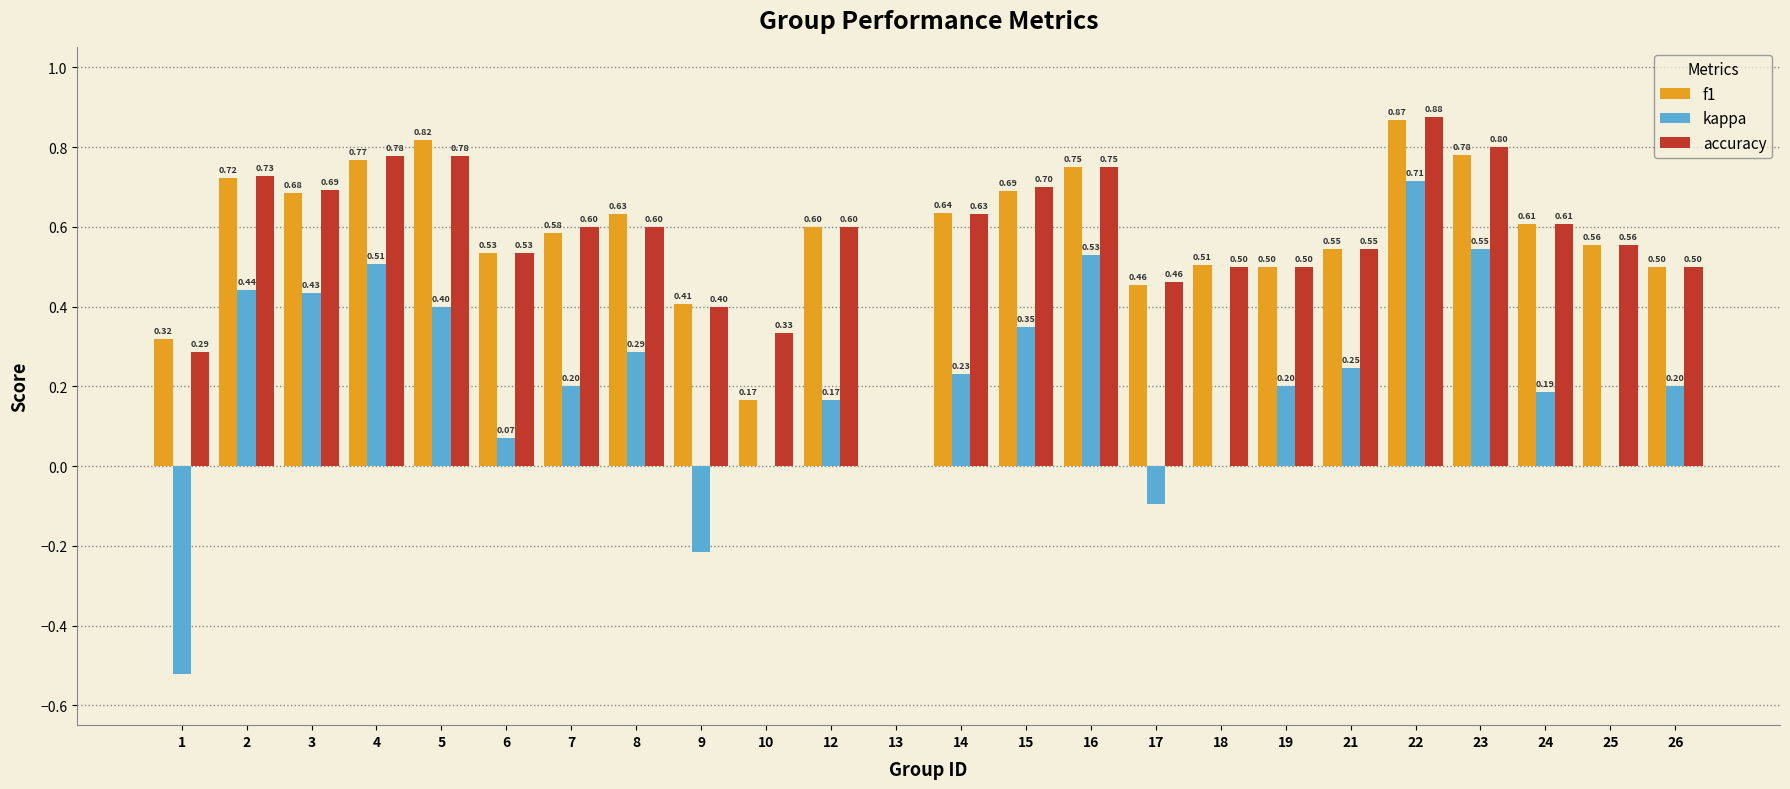

True or false: accuracy has a value of 0.6 at 12.

True